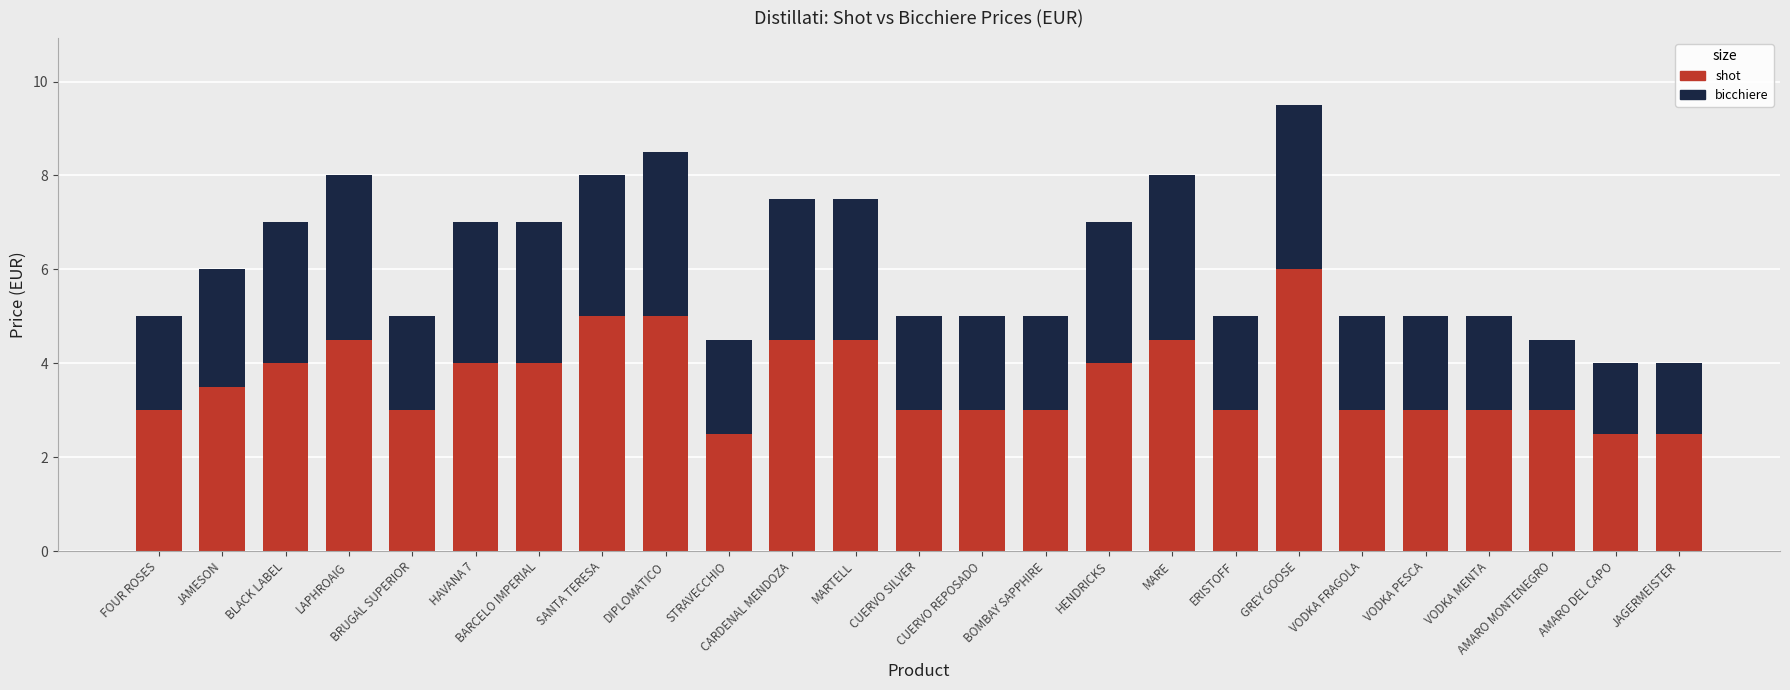

What is the minimum value for shot?

2.5